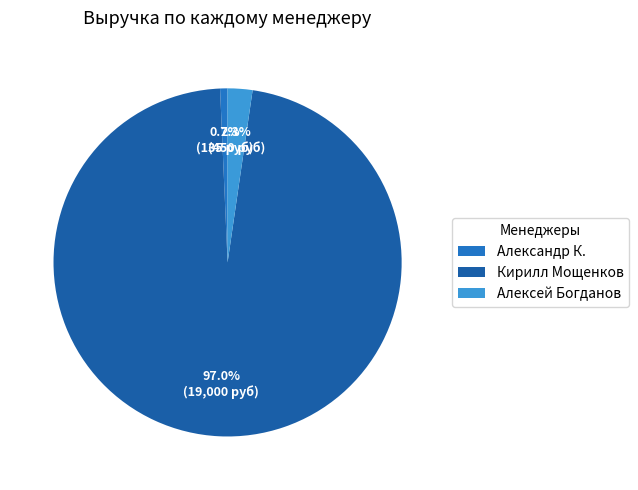

How many segments does this pie chart have?

3